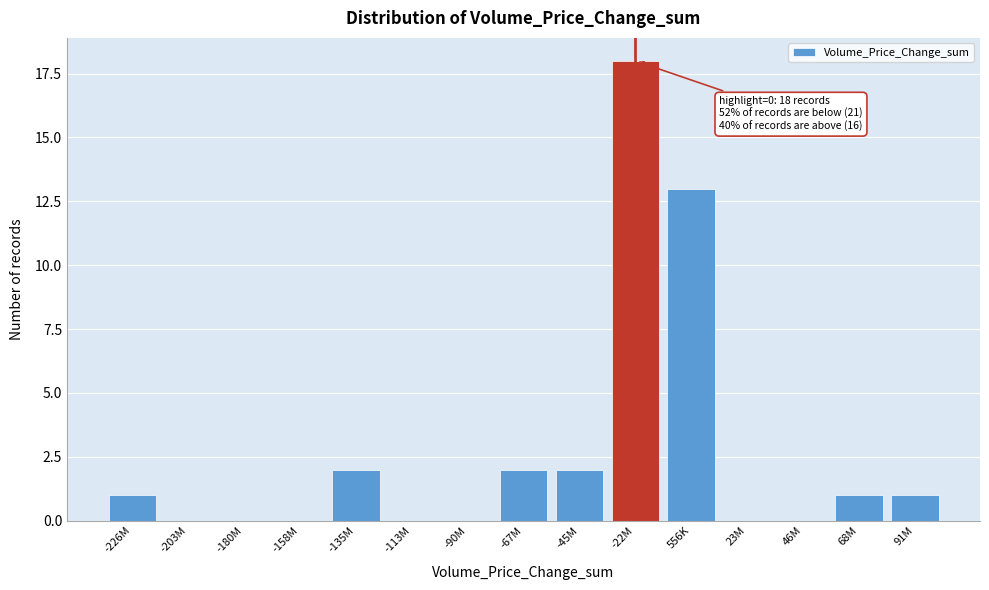

Reading left to right, list all the values displayed in this chart.

-226M=1	-203M=0	-180M=0	-158M=0	-135M=2	-113M=0	-90M=0	-67M=2	-45M=2	-22M=18	556K=13	23M=0	46M=0	68M=1	91M=1